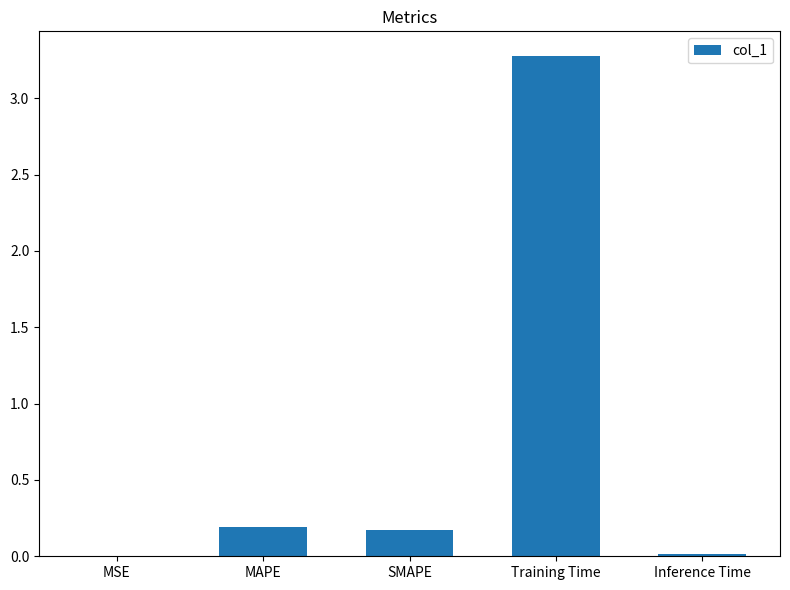

What is the sum of all values?

3.6